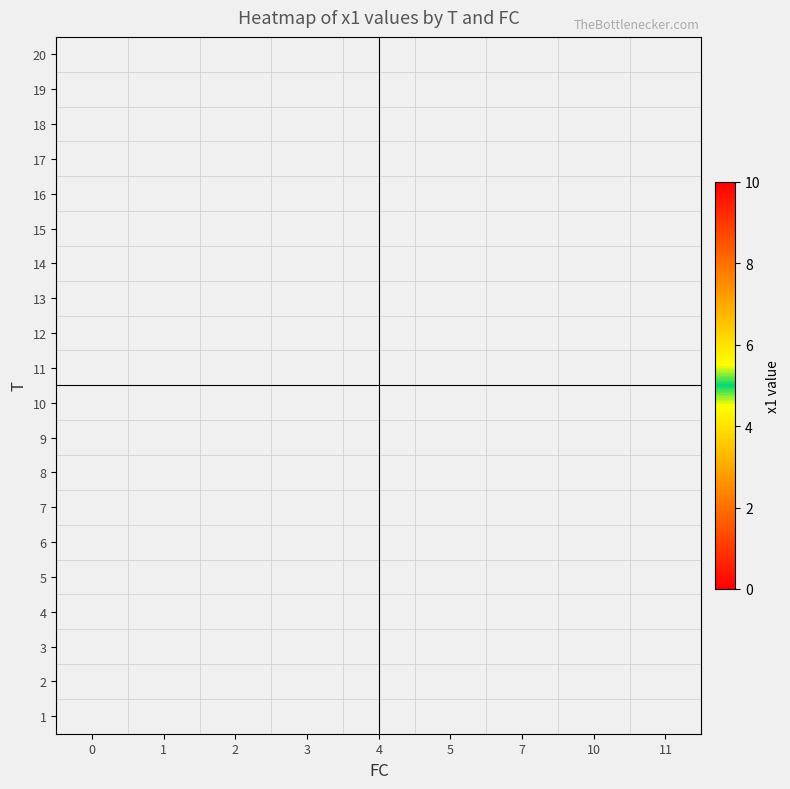

How many distinct data groups are displayed?

20